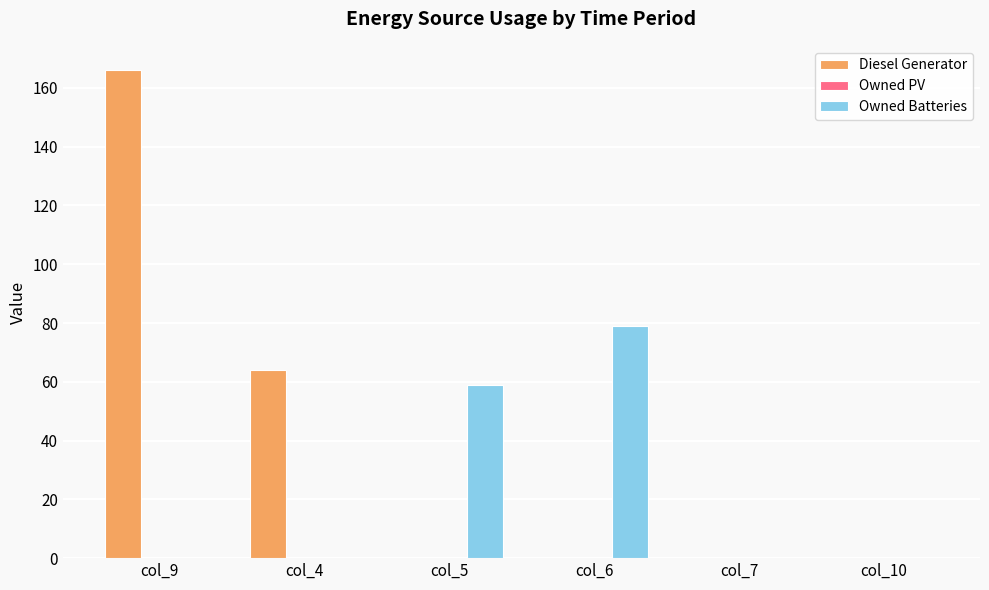

Which series changed the most between col_5 and col_7?

Owned Batteries